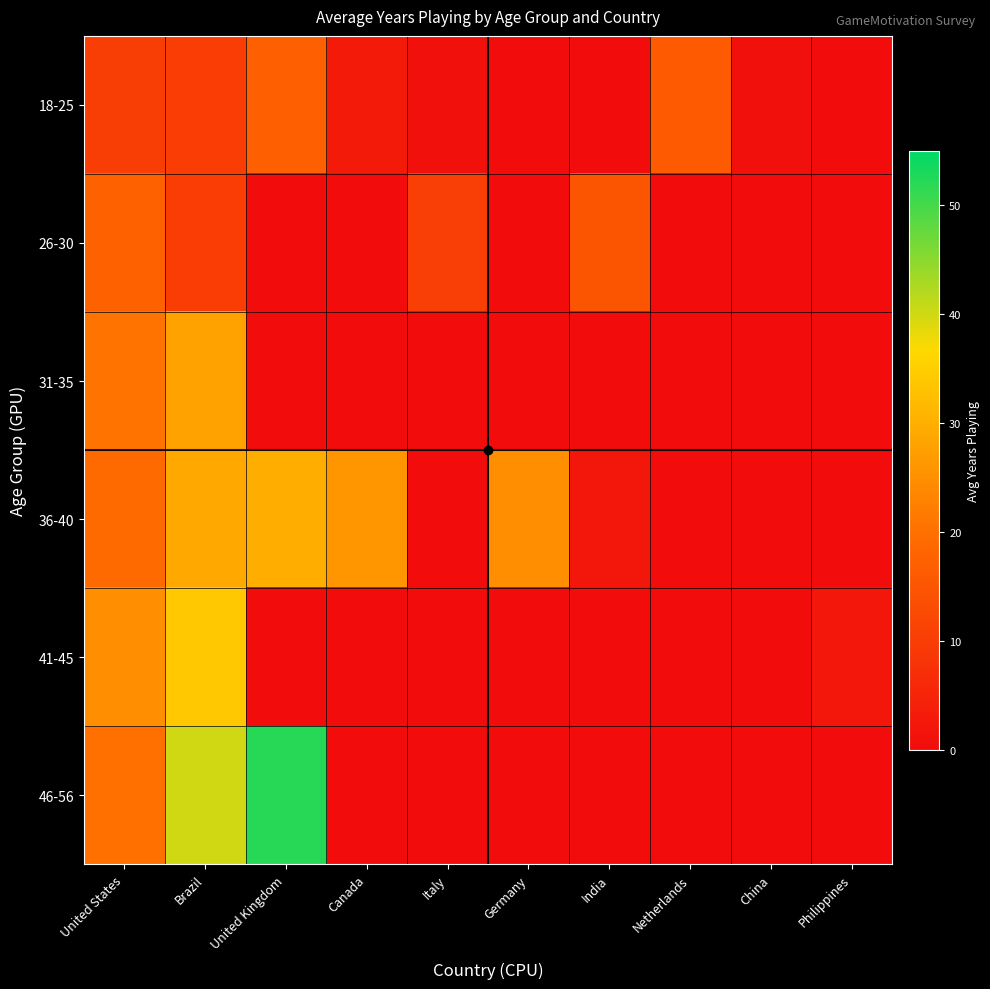

How many distinct data groups are displayed?

6